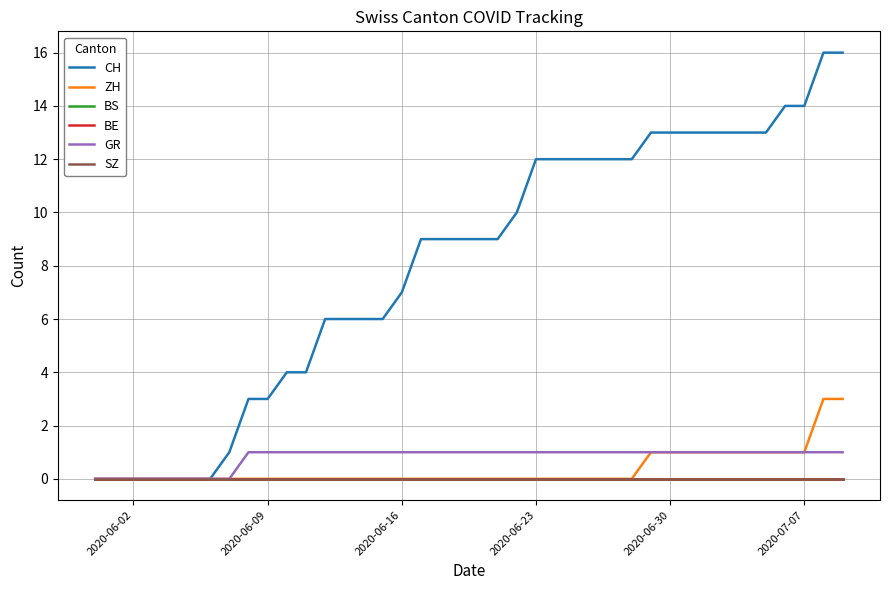

What is the sum of all CH values?

324